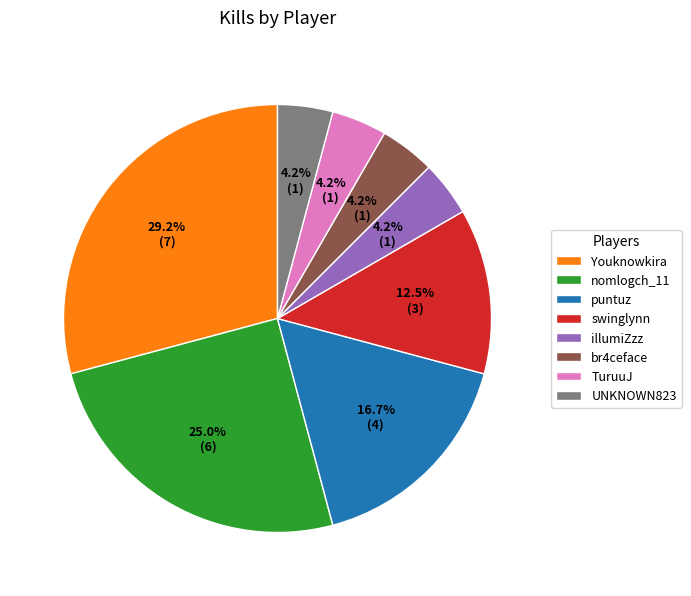

To the nearest percent, what is the average slice percentage?

12%